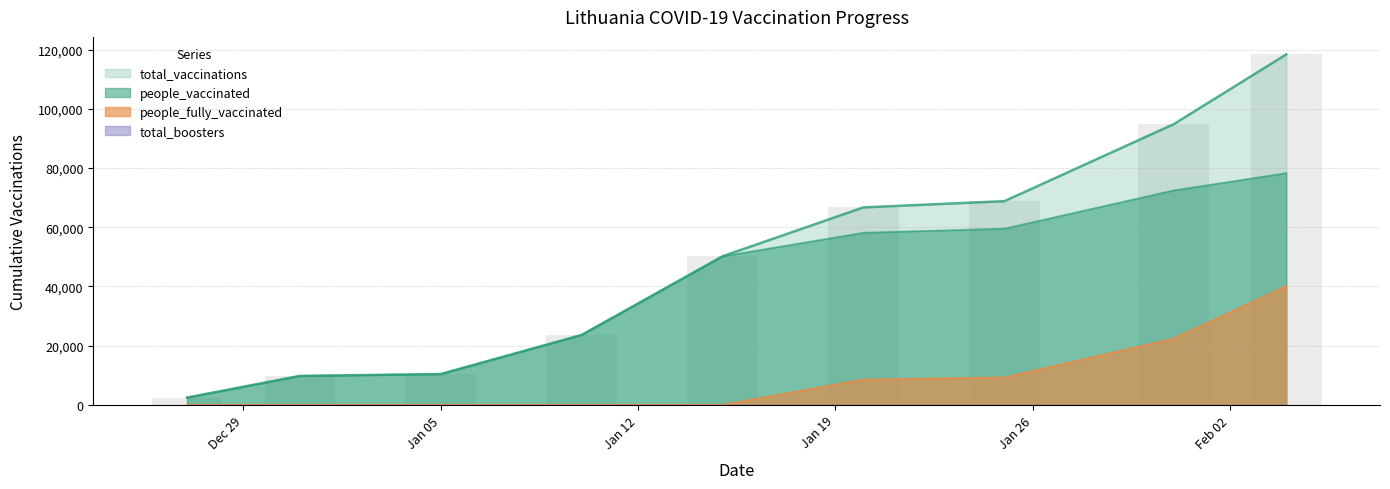

What is the sum of the total_vaccinations values at 2020-12-31 and 2021-01-15?

59967